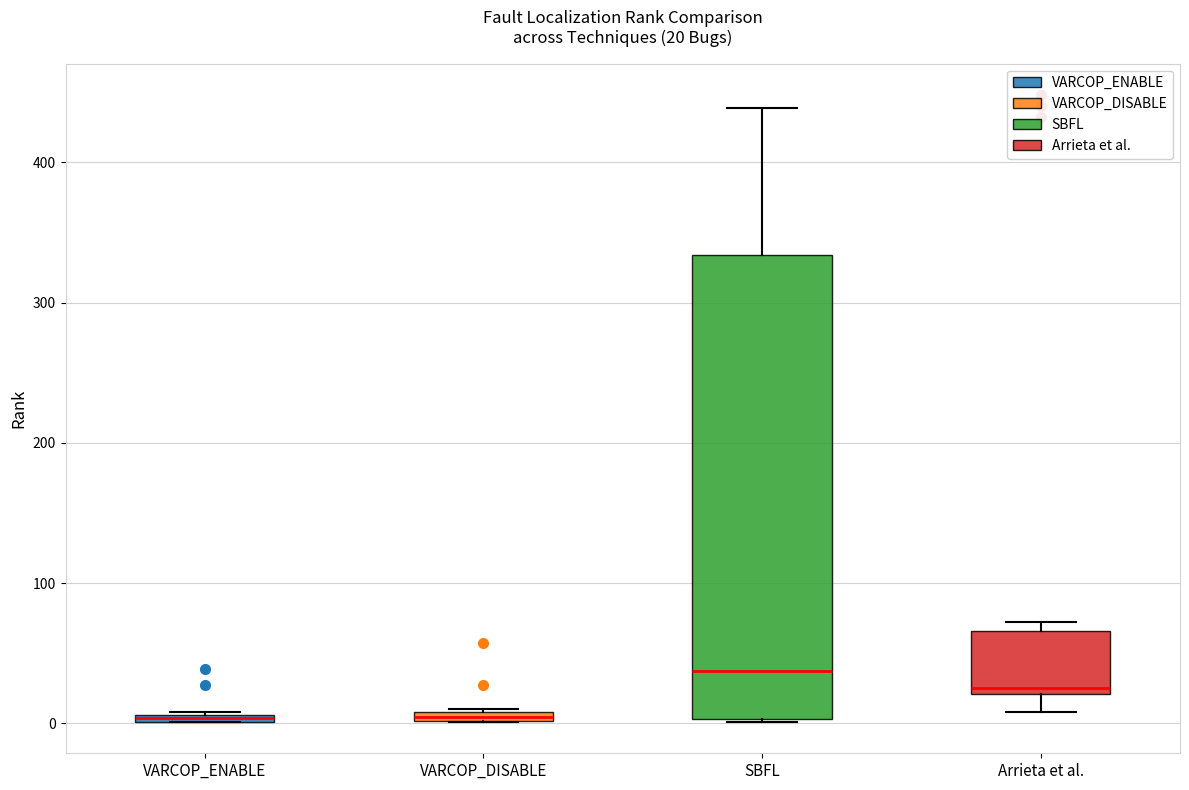

Which box is the tallest, from its lower edge to its upper edge?

SBFL